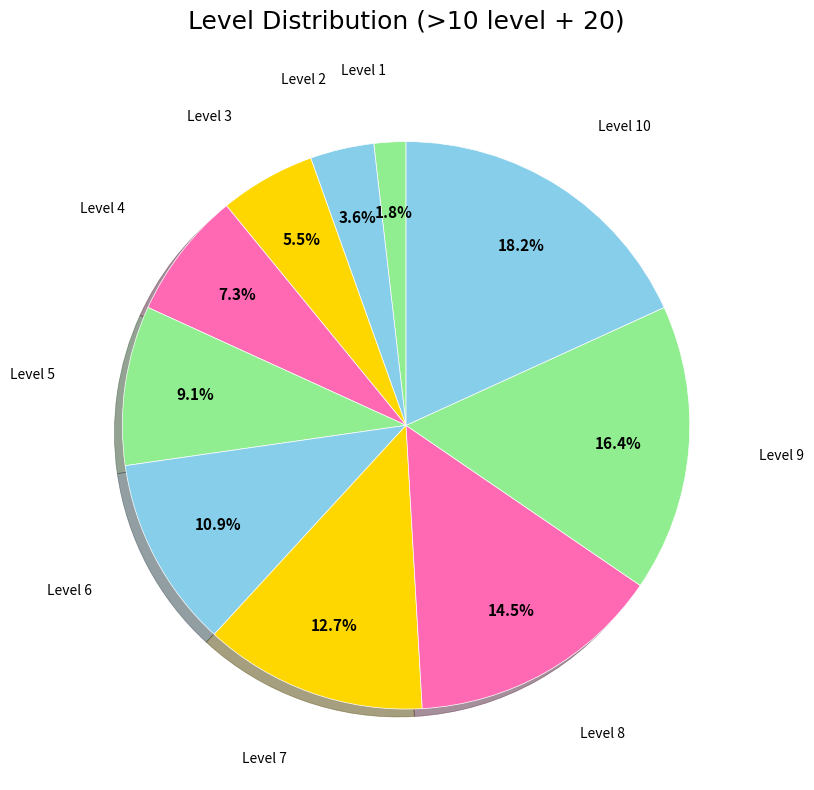

Rank the categories by value from lowest to highest.

Level 1, Level 2, Level 3, Level 4, Level 5, Level 6, Level 7, Level 8, Level 9, Level 10